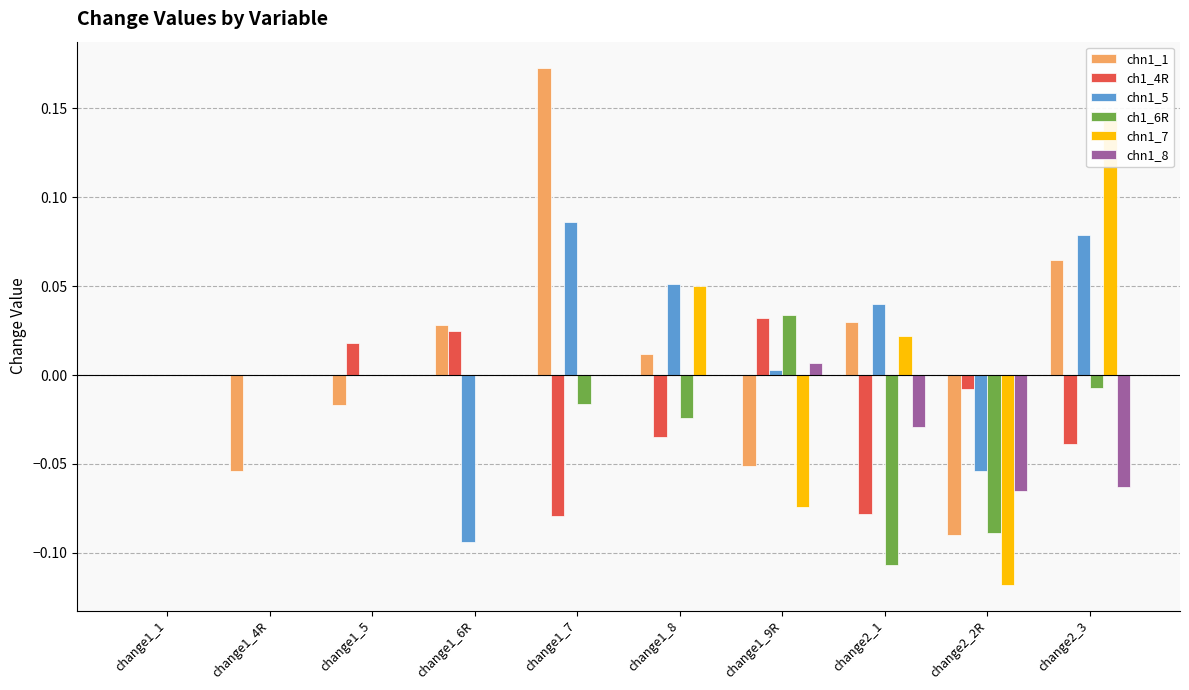

Reading left to right, what are all the values shown in this chart?

chn1_1: 0.0	-0.1	-0.0	0.0	0.2	0.0	-0.1	0.0	-0.1	0.1
ch1_4R: 0.0	0.0	0.0	0.0	-0.1	-0.0	0.0	-0.1	-0.0	-0.0
chn1_5: 0.0	0.0	0.0	-0.1	0.1	0.1	0.0	0.0	-0.1	0.1
ch1_6R: 0.0	0.0	0.0	0.0	-0.0	-0.0	0.0	-0.1	-0.1	-0.0
chn1_7: 0.0	0.0	0.0	0.0	0.0	0.1	-0.1	0.0	-0.1	0.1
chn1_8: 0.0	0.0	0.0	0.0	0.0	0.0	0.0	-0.0	-0.1	-0.1